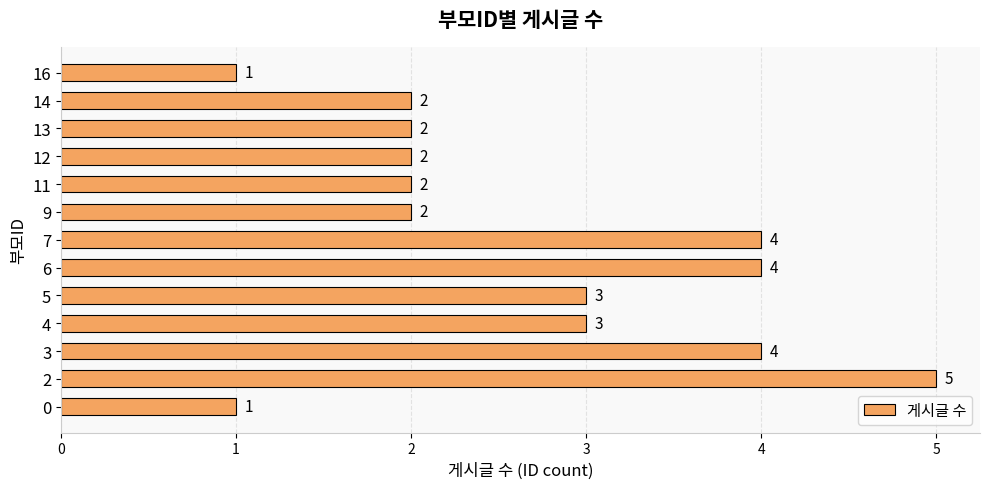

The value at 0 is 1. True or false?

True